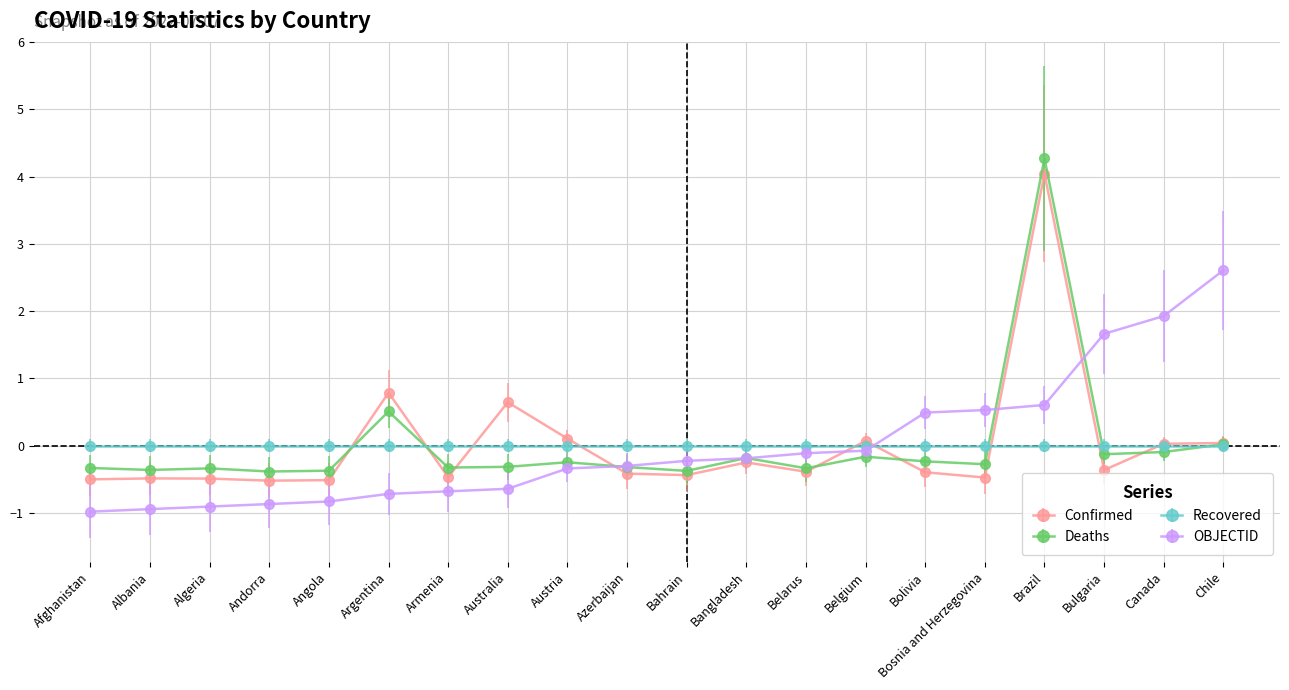

At which label does Deaths reach its peak?

Brazil